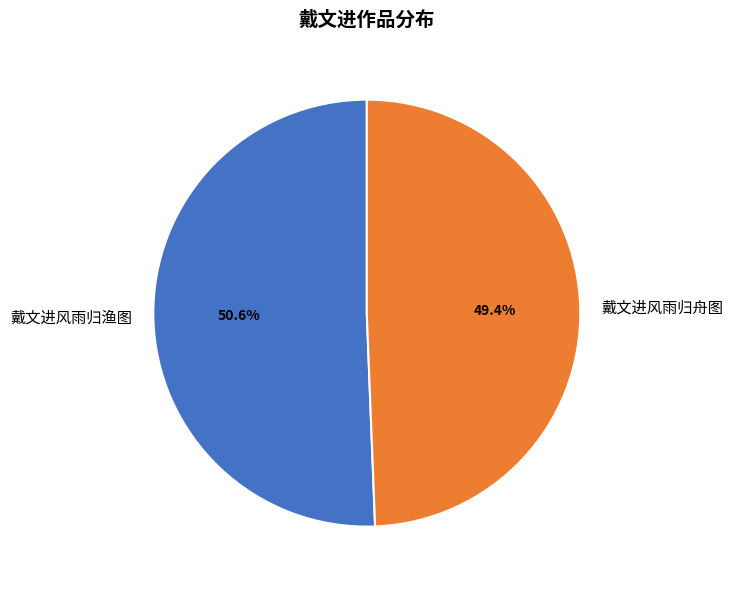

Count the number of slices in the pie.

2